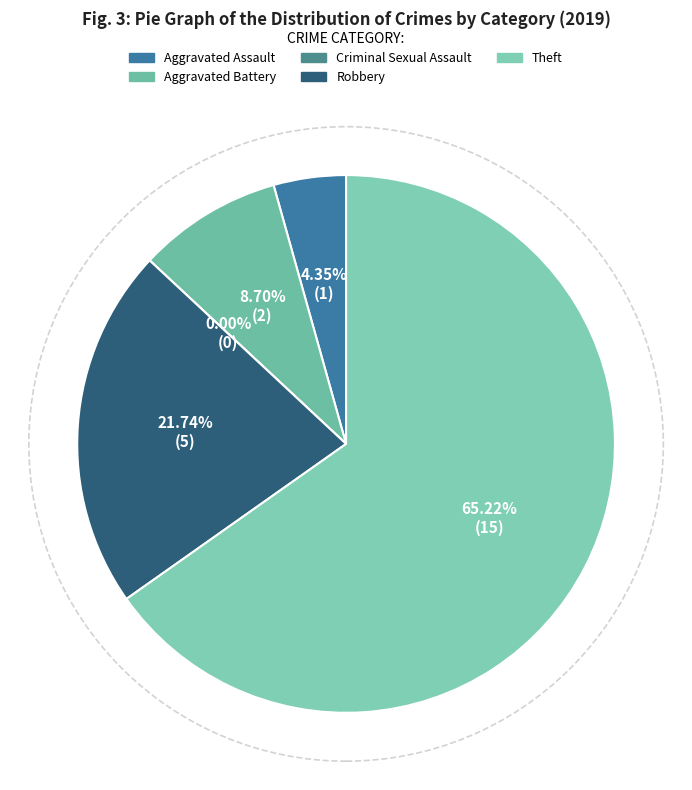

What is the majority slice?

Theft